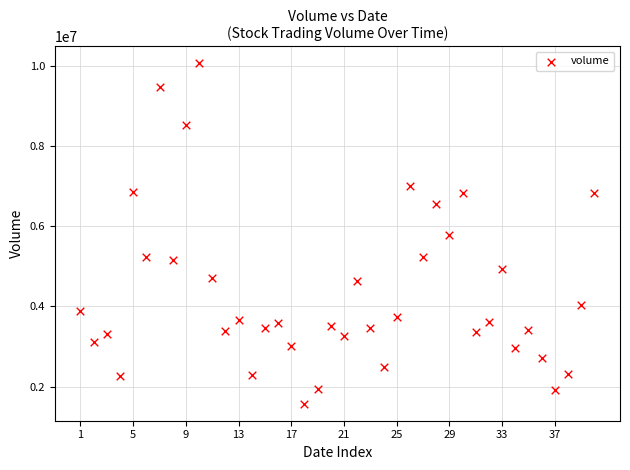

What is the range of Y values (max minus min)?

8475885